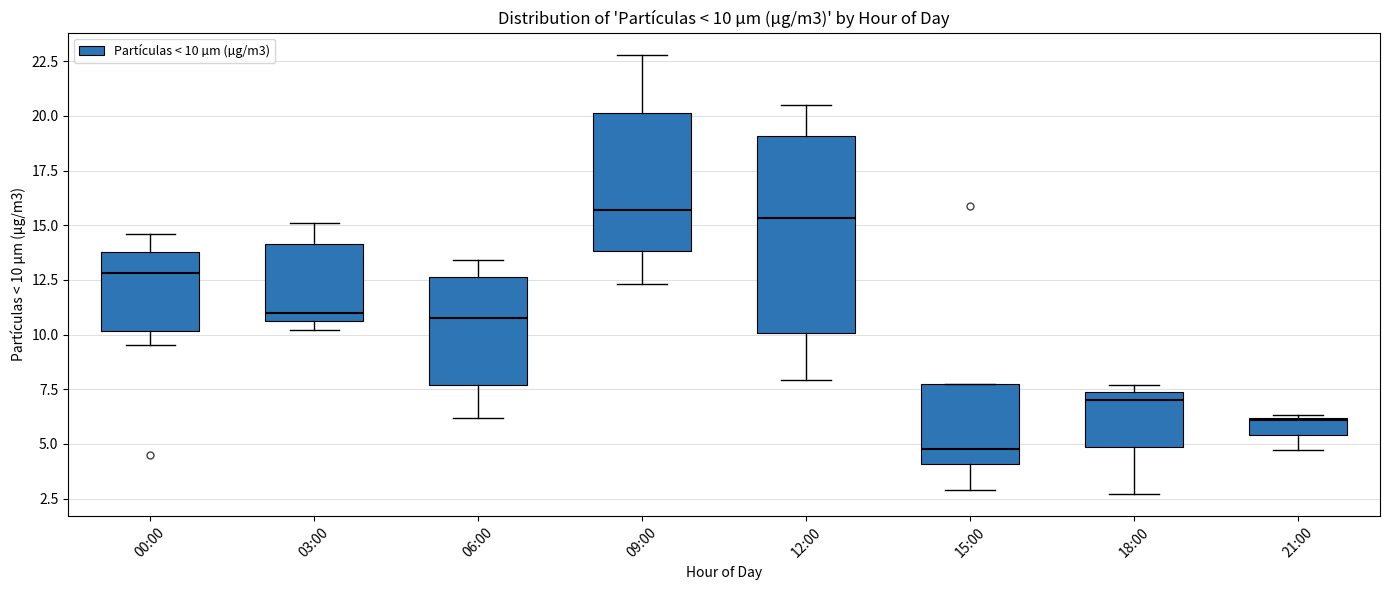

Comparing the boxes themselves (not the whiskers), which one is the tallest?

12:00